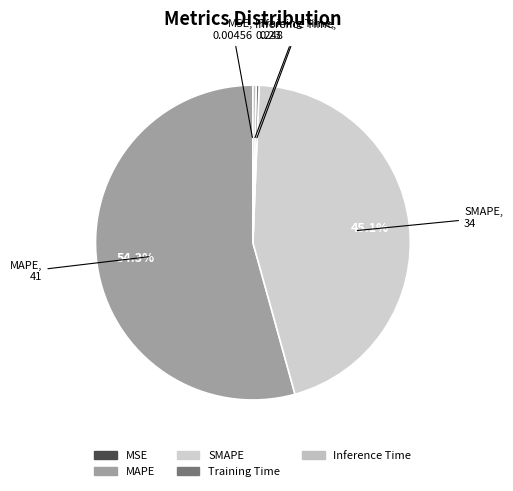

What is the ratio of the value at MAPE to the value at SMAPE?

1.2